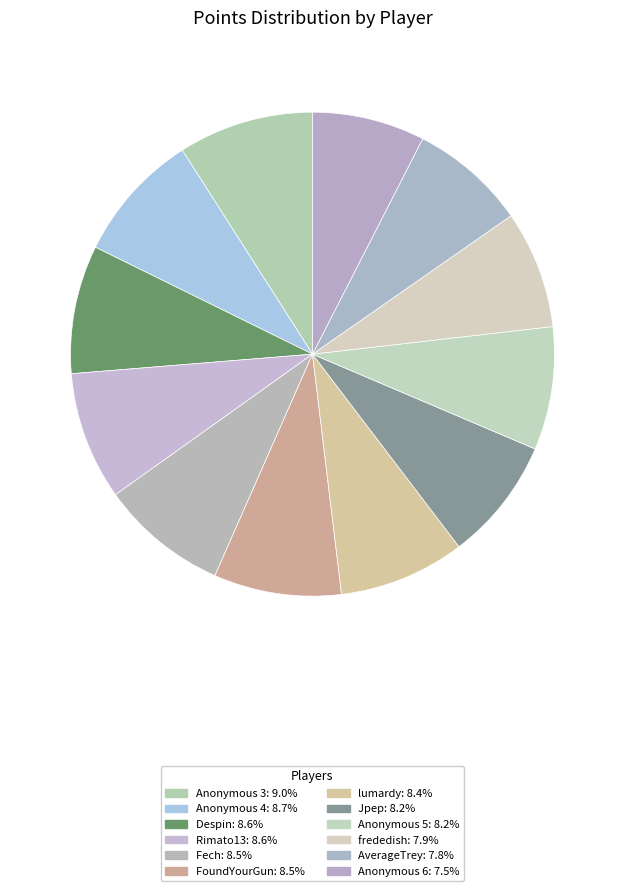

Does Anonymous 5 account for over 50% of the chart?

No